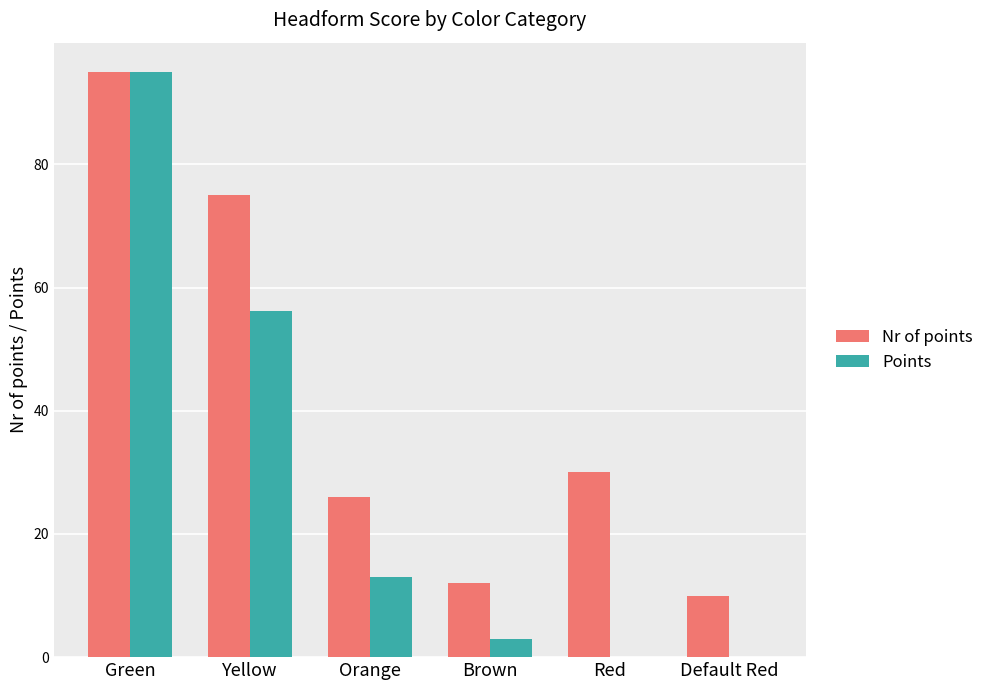

Between Green and Yellow, which series saw the biggest shift?

Points